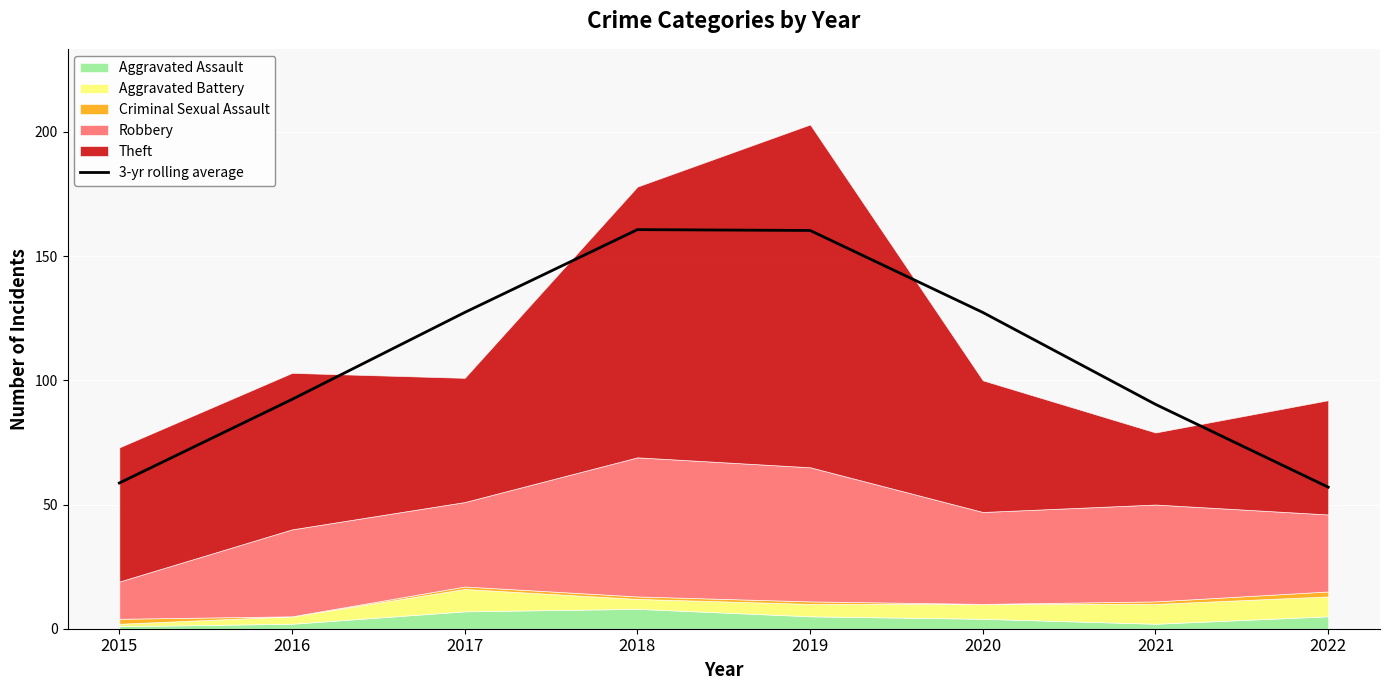

Rank the categories by value from lowest to highest.

2022, 2015, 2021, 2016, 2020, 2017, 2019, 2018